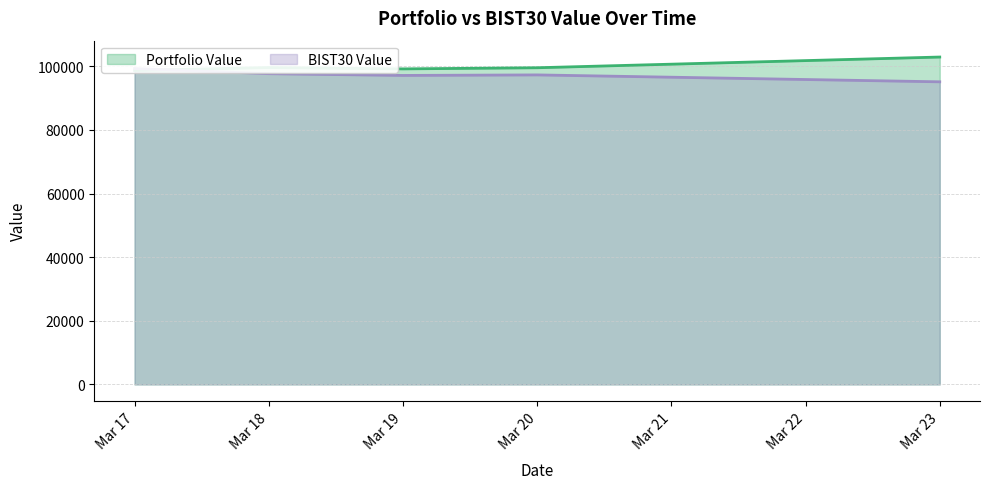

Is the value of Portfolio Value at Mar 17 greater than the value of BIST30 Value at Mar 19?

Yes